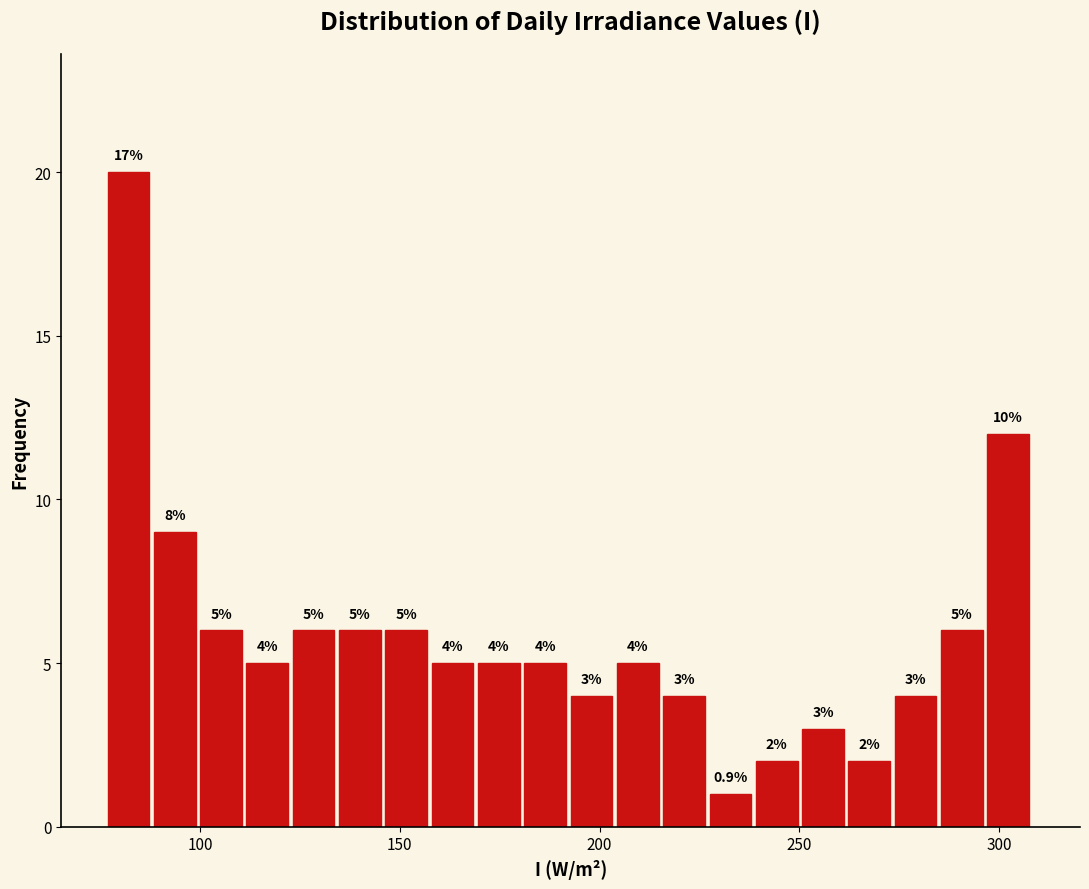

Read against the x-axis, roughly where is the centre of the tallest bar?

80